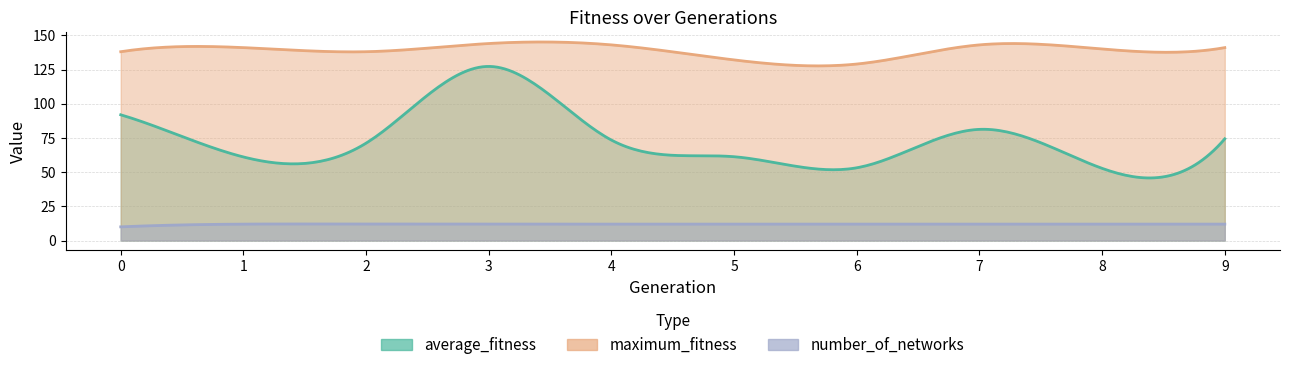

What is the difference between the highest and lowest values at 8?

128.0